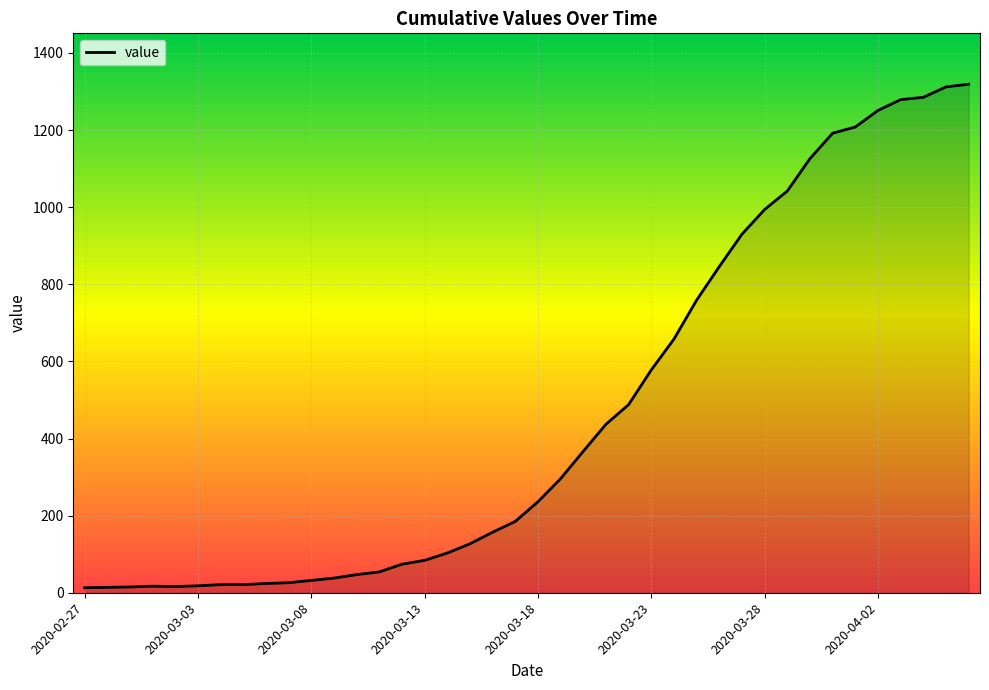

What is the difference between the maximum and minimum values?

1306